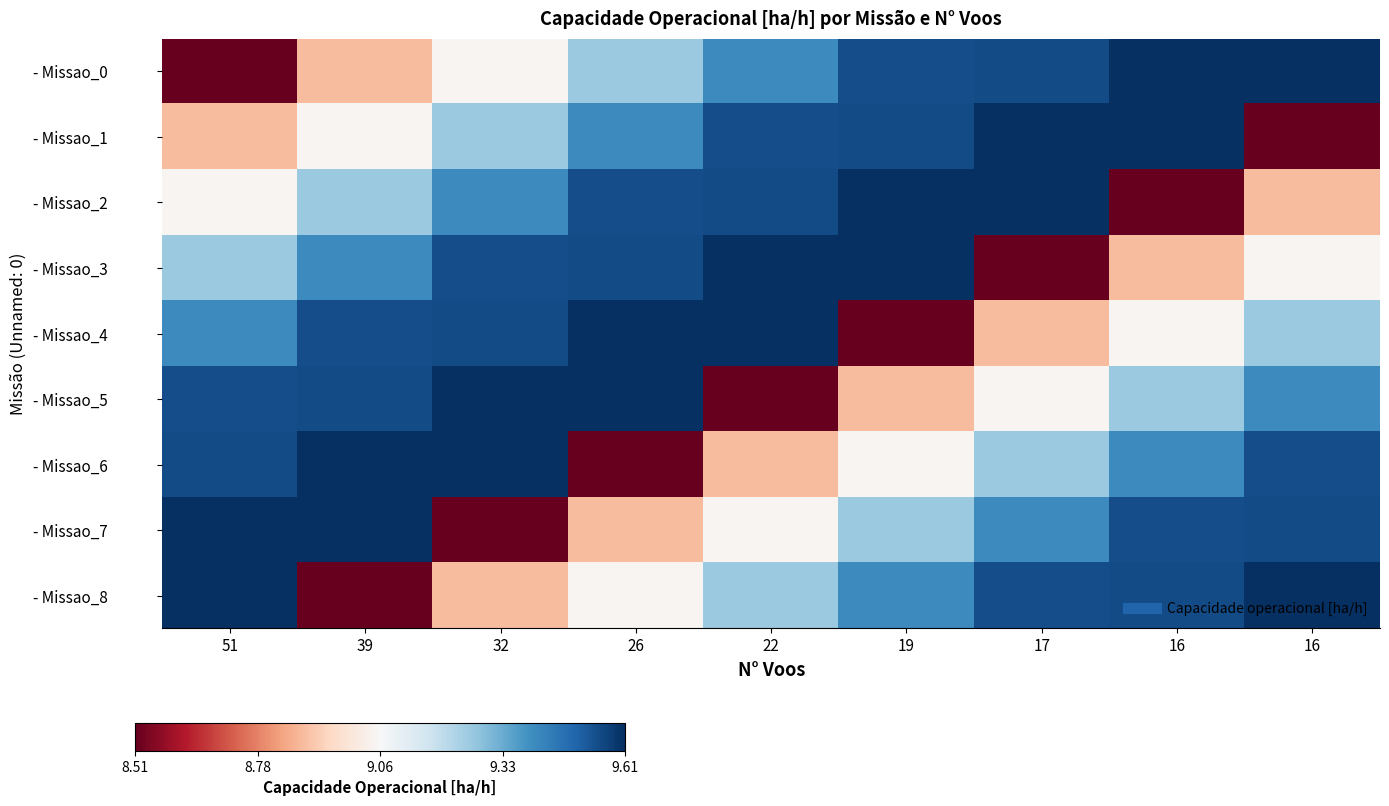

Count the number of data series in this chart.

9